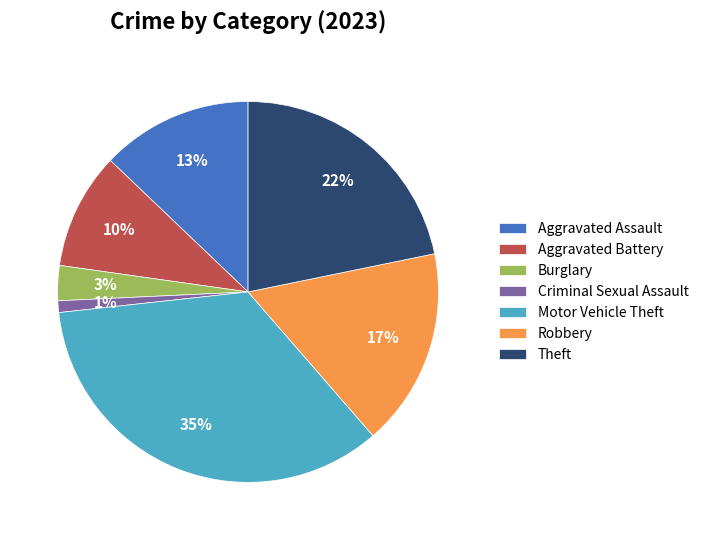

Approximately how many times larger is the value at Motor Vehicle Theft compared to Aggravated Battery?

3.5